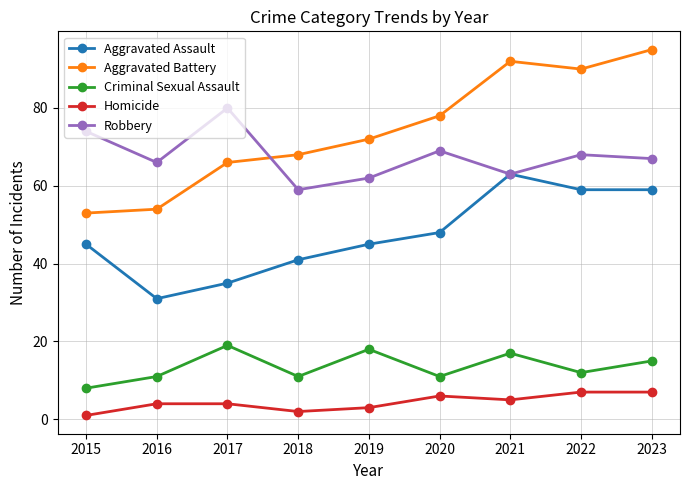

What is the lowest value of the Aggravated Battery series?

53